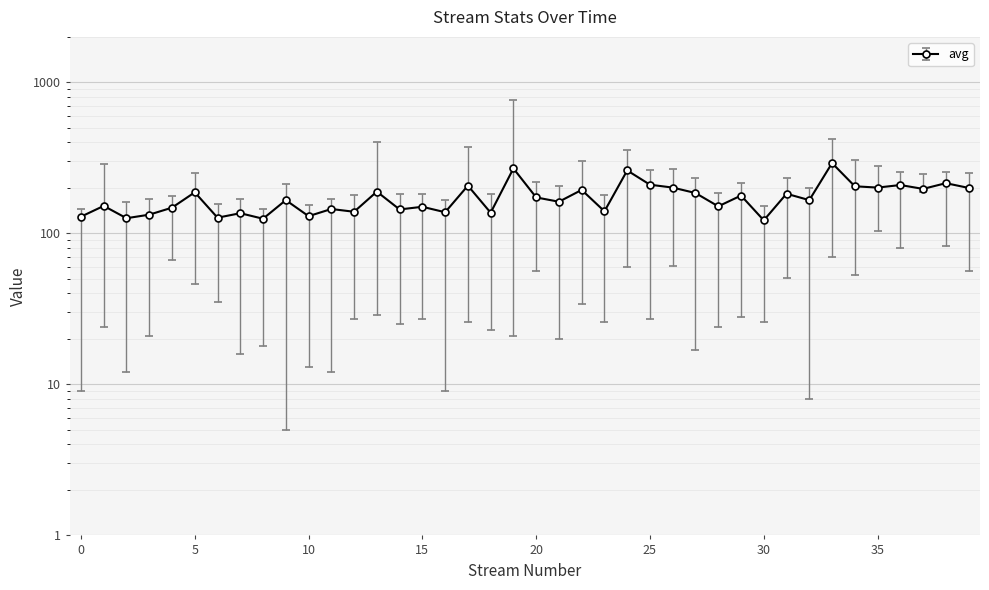

What is the minimum value for avg?

122